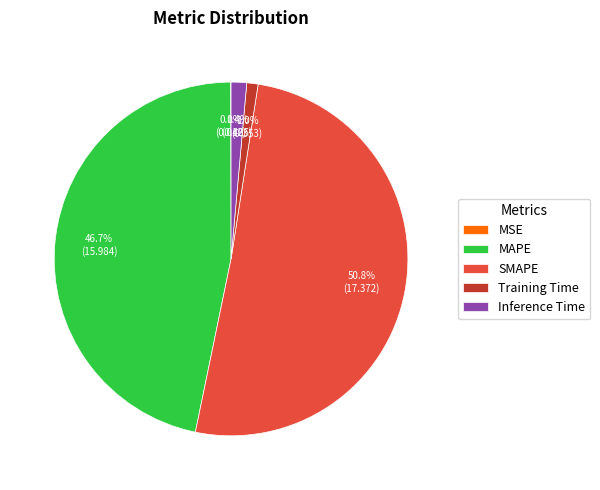

What is the largest slice in the pie chart?

SMAPE